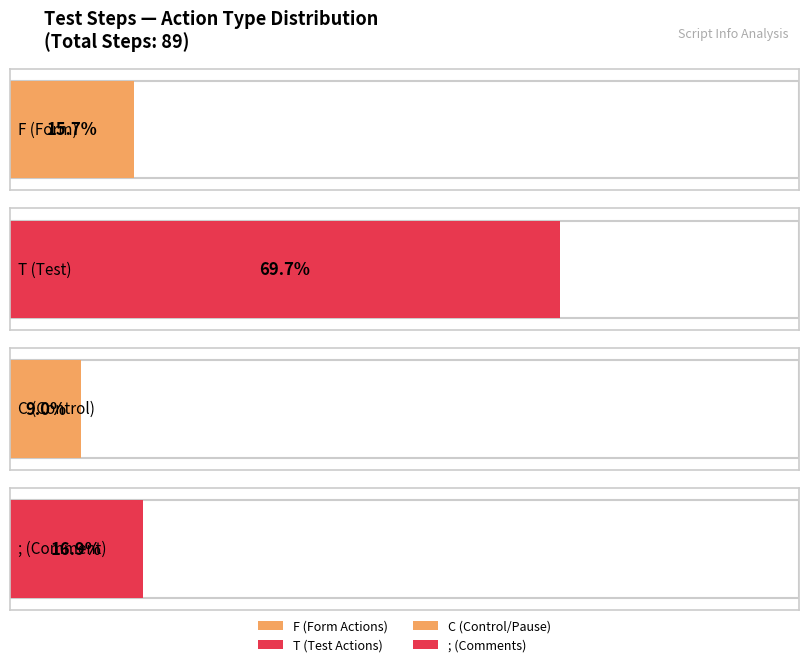

What is the label of the 3rd bar from the right?

T